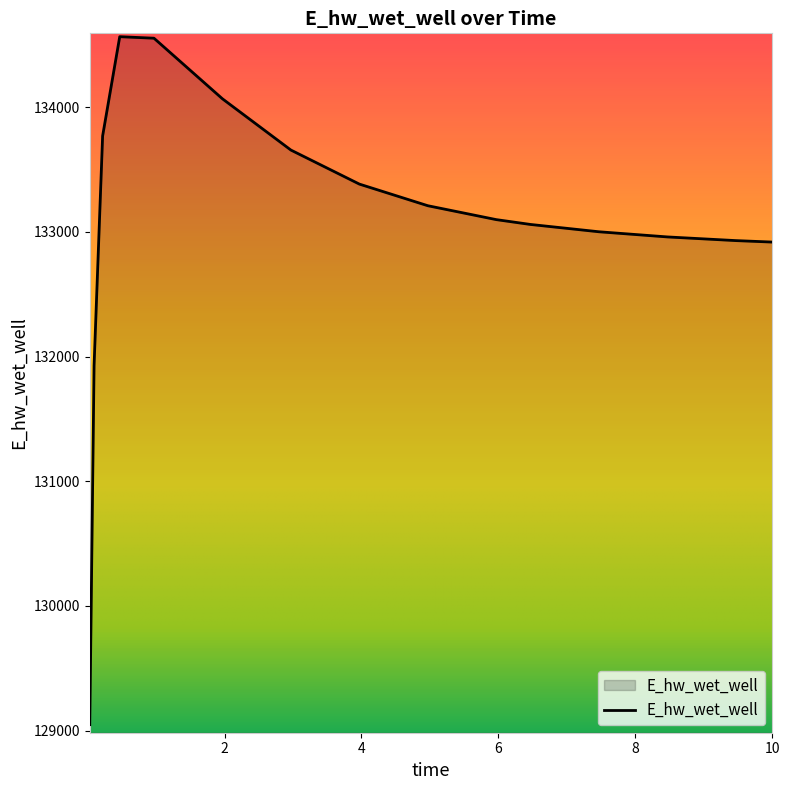

What is the minimum value shown in the chart?

129047.2